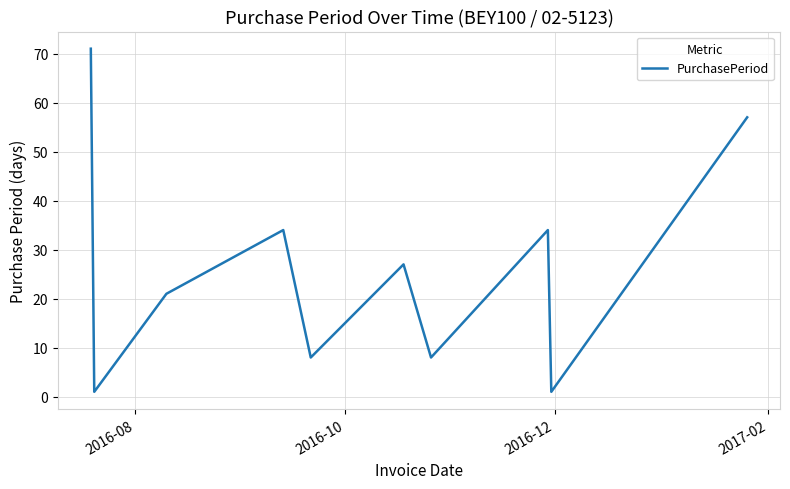

What is the maximum value shown in the chart?

71